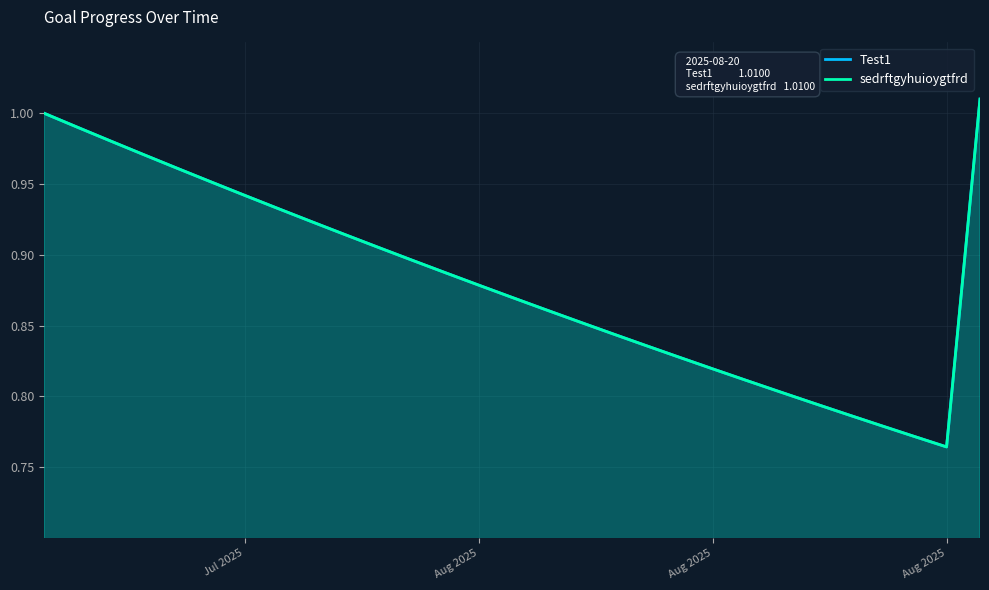

Is the value of sedrftgyhuioygtfrd at 24 greater than the value of Test1 at 28?

No